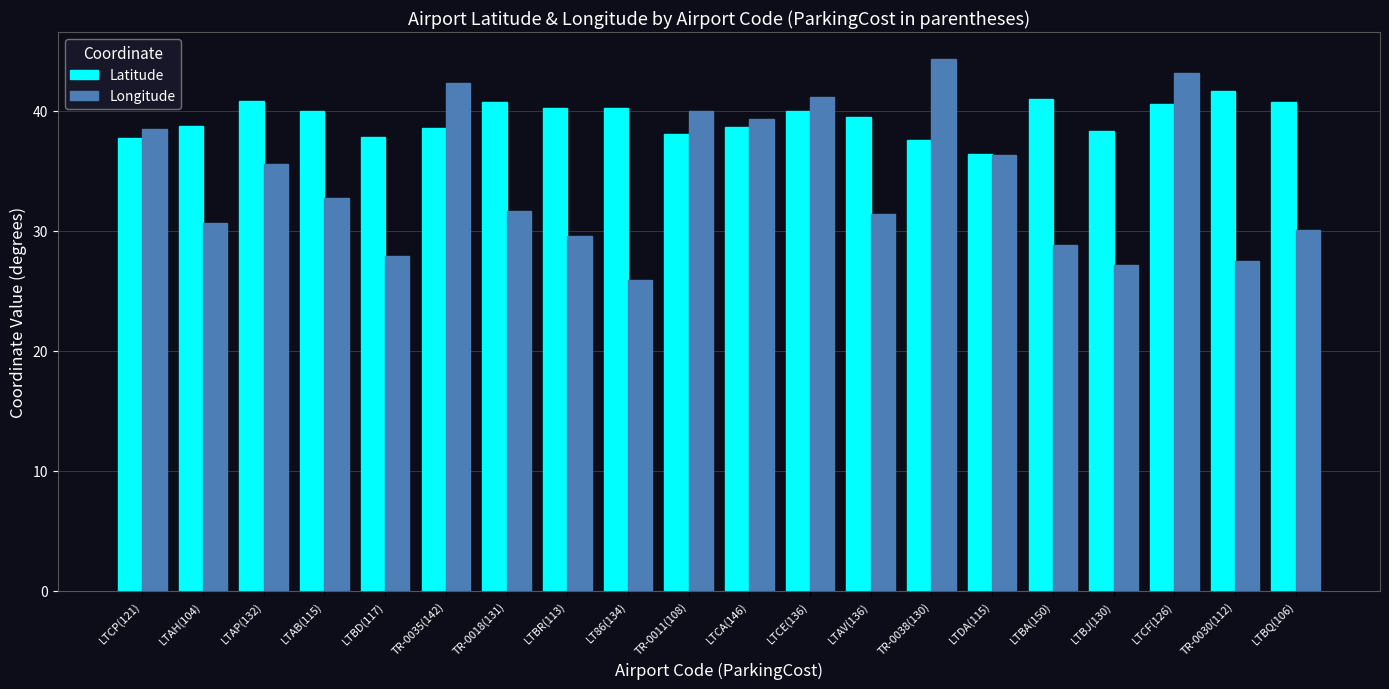

Is the value of Latitude at LTAH(104) greater than the value of Longitude at LTAH(104)?

Yes